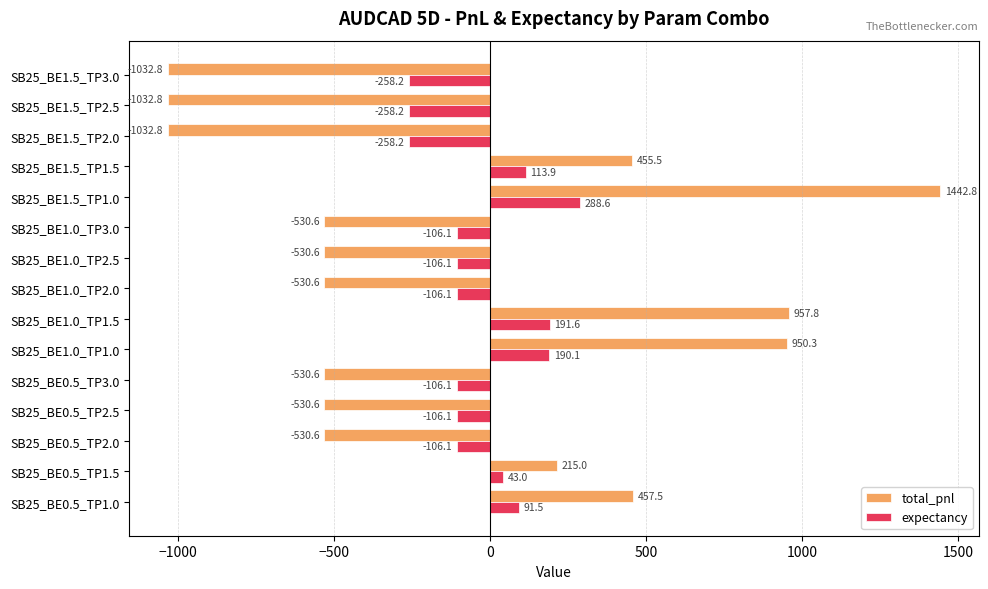

What is the difference between the maximum and minimum values in the total_pnl series?

2475.7